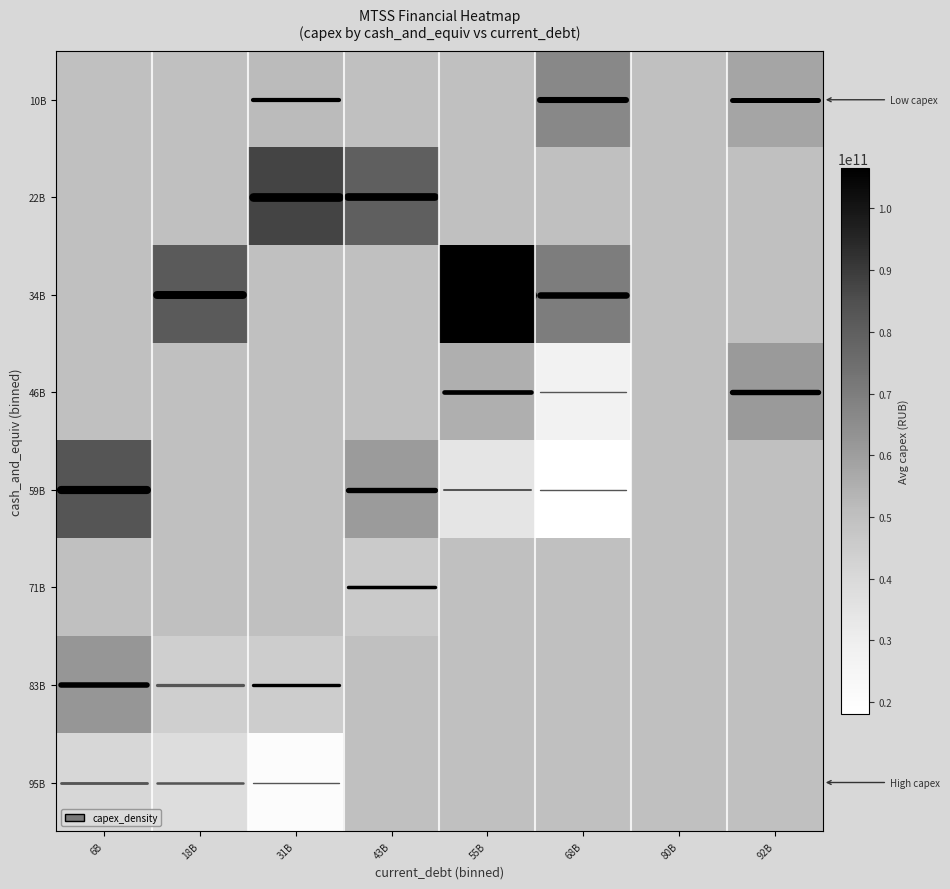

Which category has the highest value in the 95B series?

6B